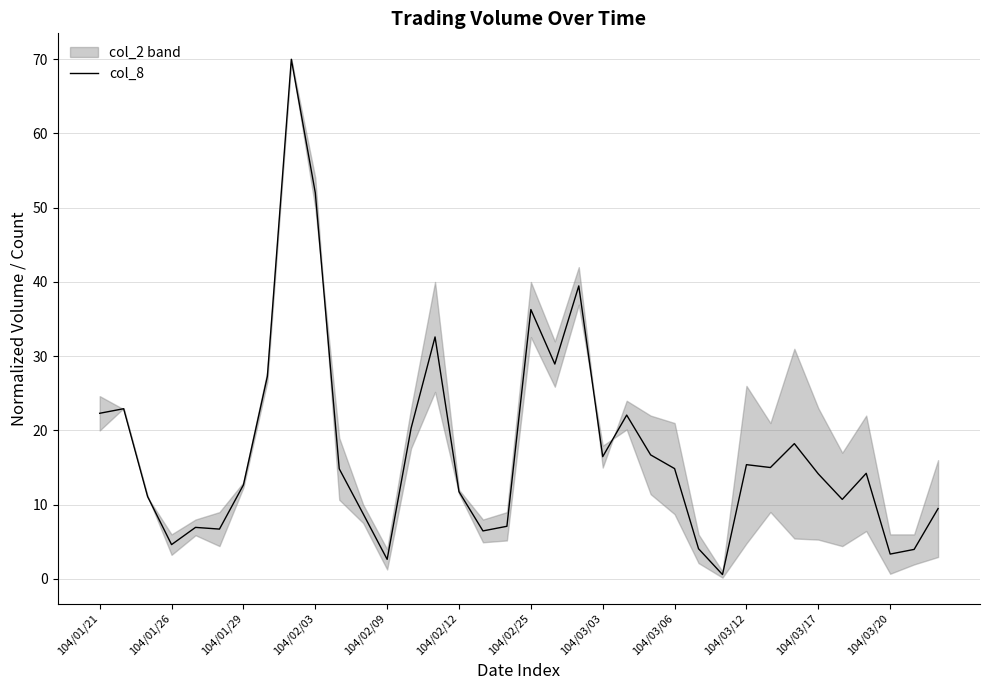

True or false: col_8 has a value of 7.0 at 104/01/26.

False